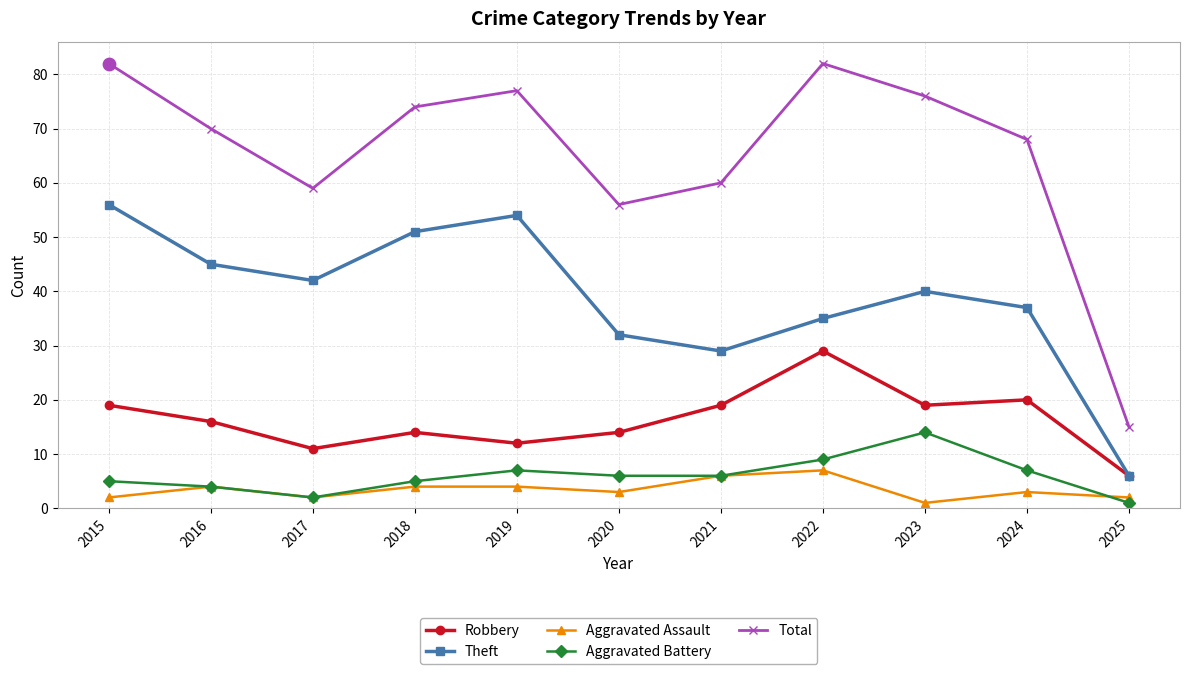

Between 2021 and 2023, which series saw the biggest shift?

Total